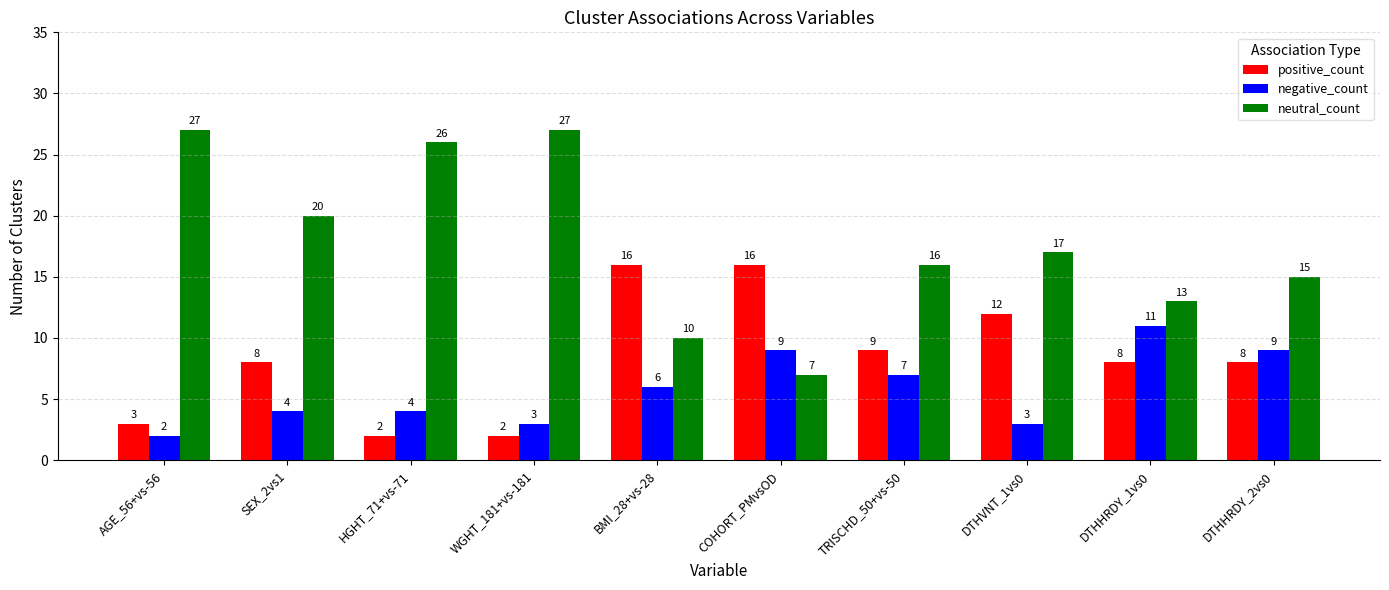

What is the lowest value of the neutral_count series?

7